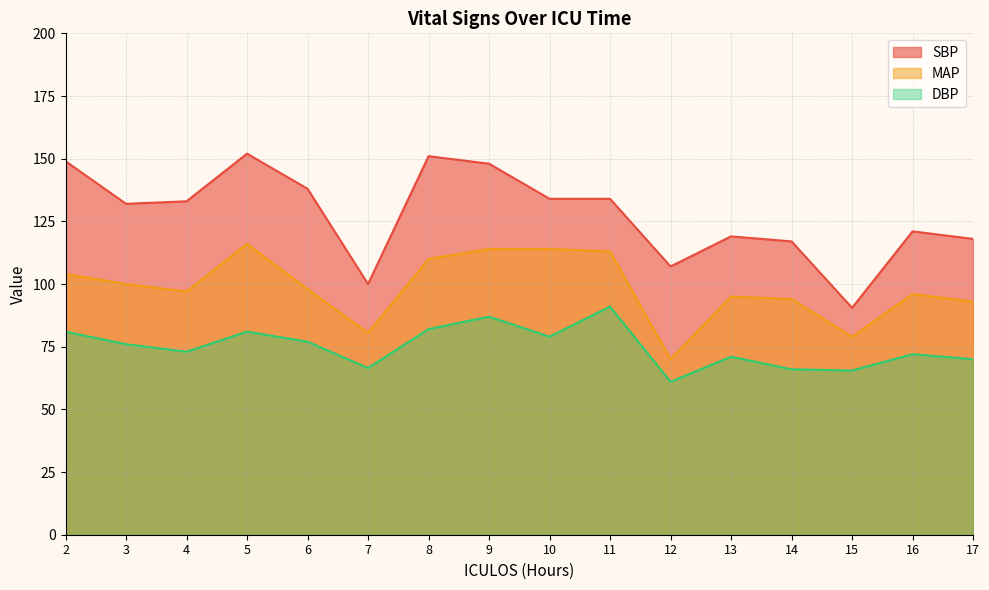

True or false: DBP has a value of 15.8 at 4.

False